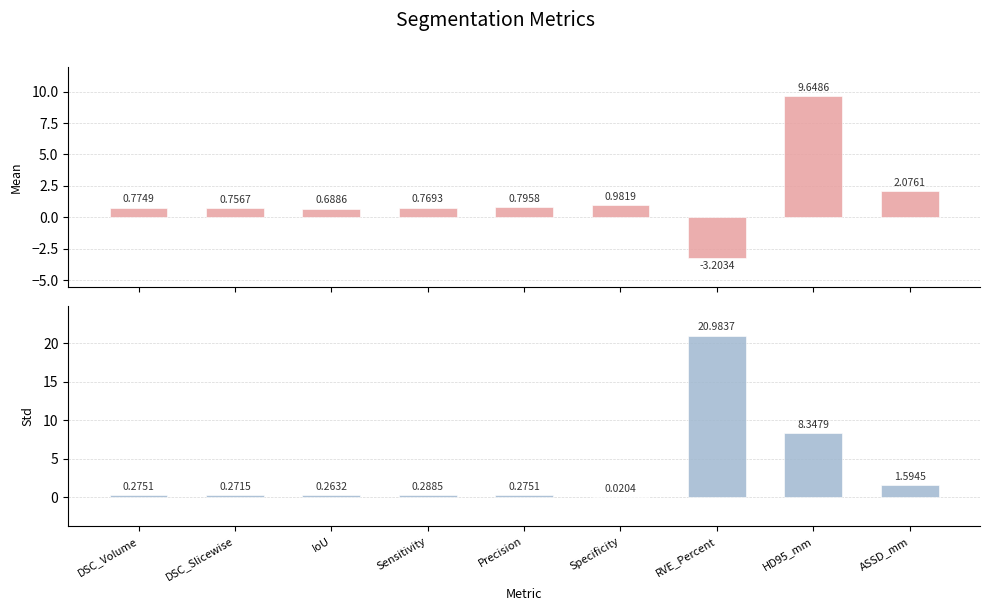

At which category does the chart reach its peak across all series?

RVE_Percent